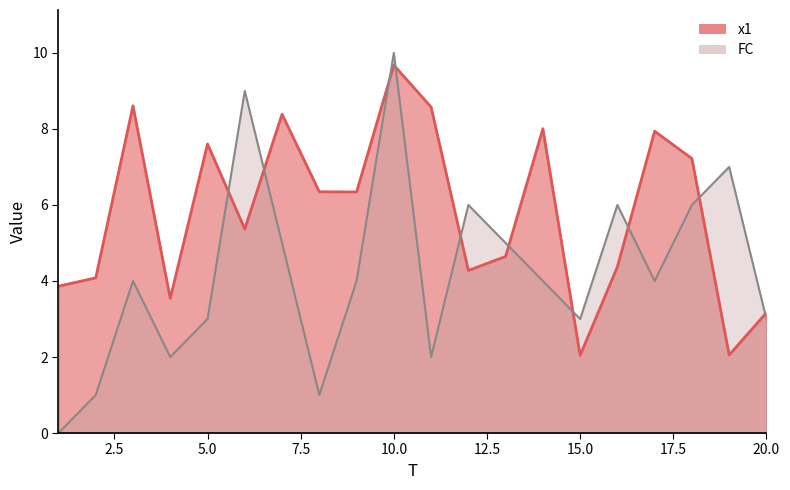

At which label is FC closest to 5?

7